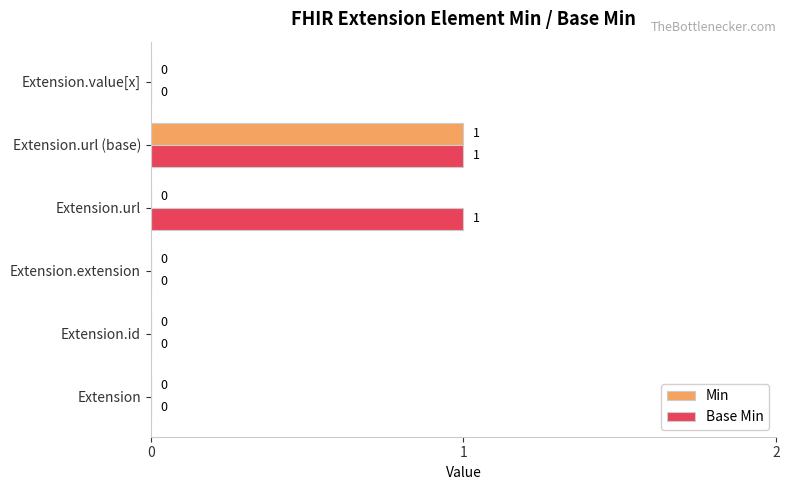

Between Extension.extension and Extension.url, which series saw the biggest shift?

Base Min